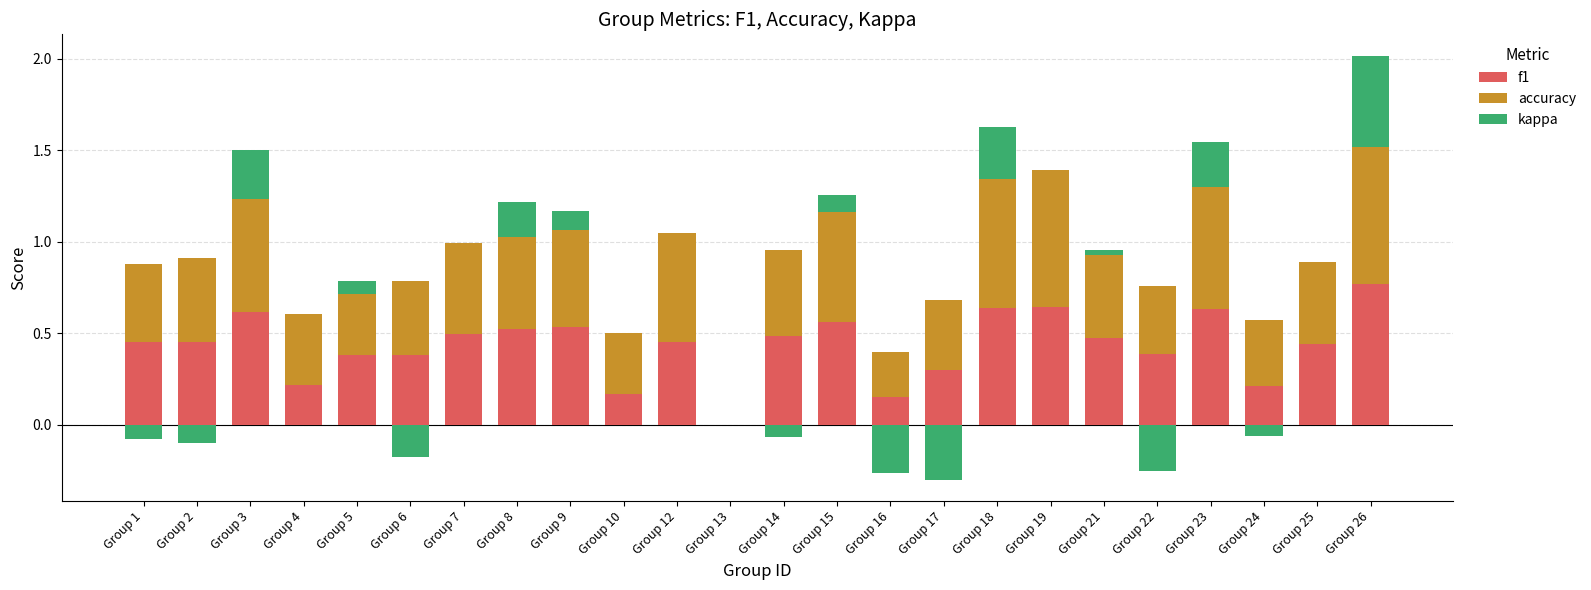

At which label does f1 reach its peak?

Group 26